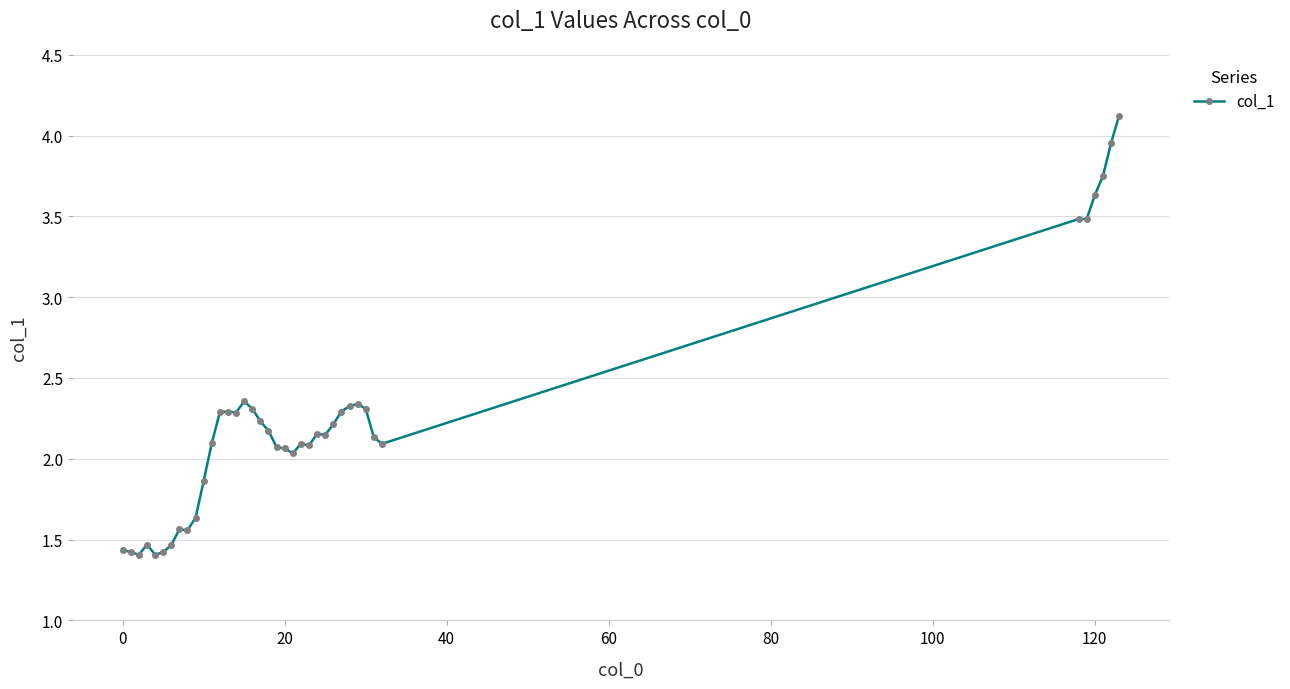

What is the greatest value displayed?

4.1